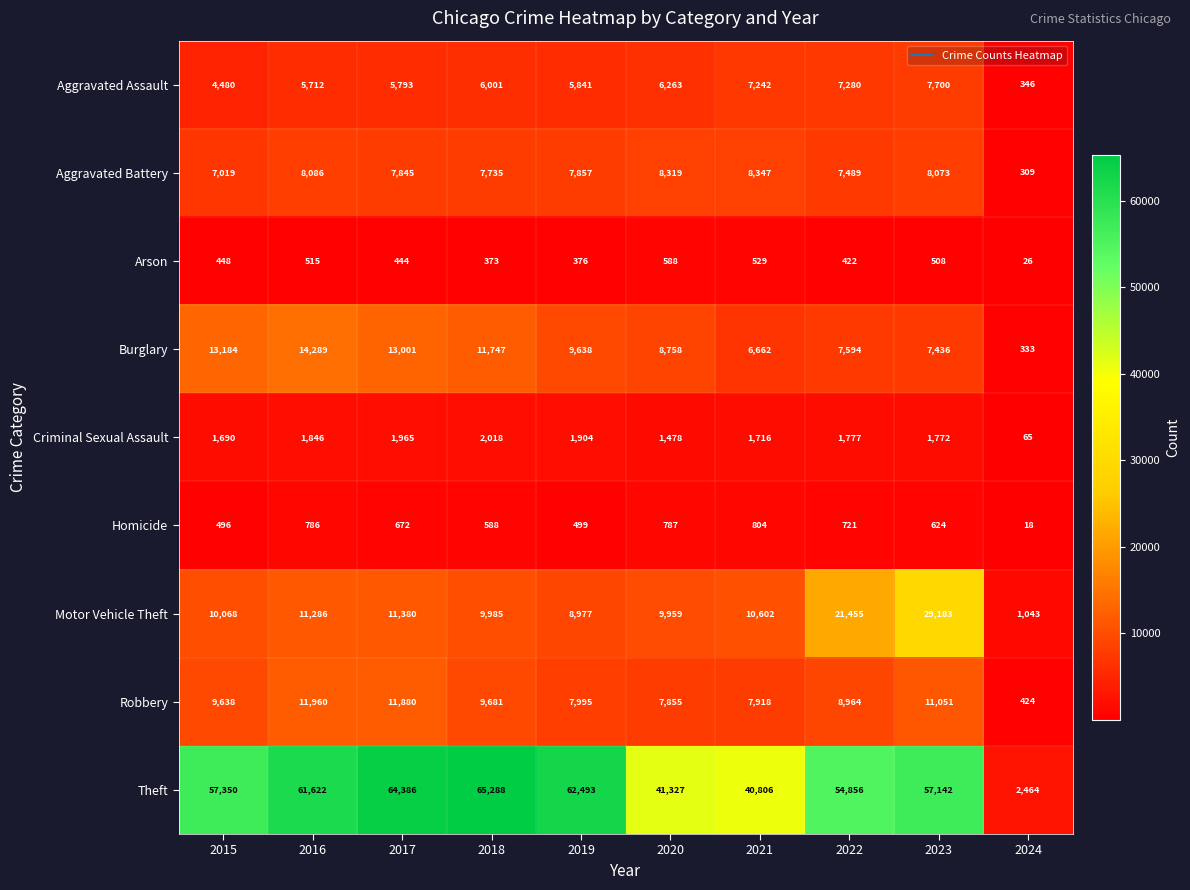

What is the sum of the Criminal Sexual Assault values at 2021 and 2019?

3620